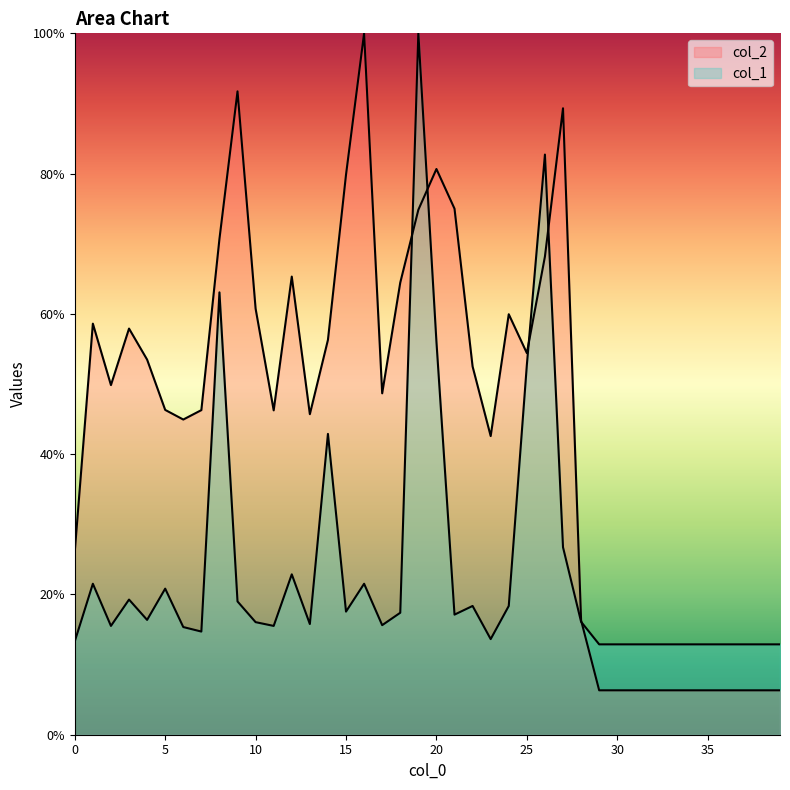

How many data points does each series have?

40